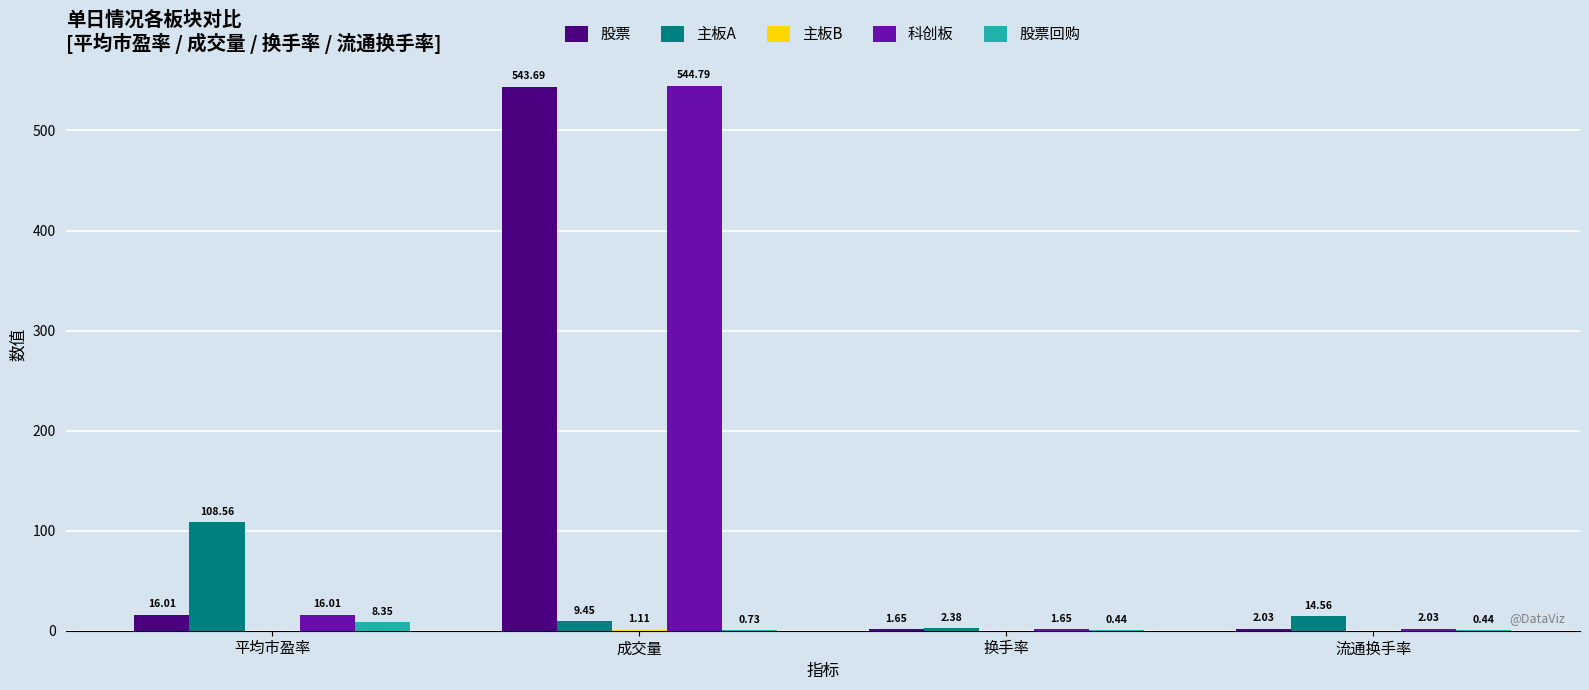

Which series has the largest total across all categories?

科创板